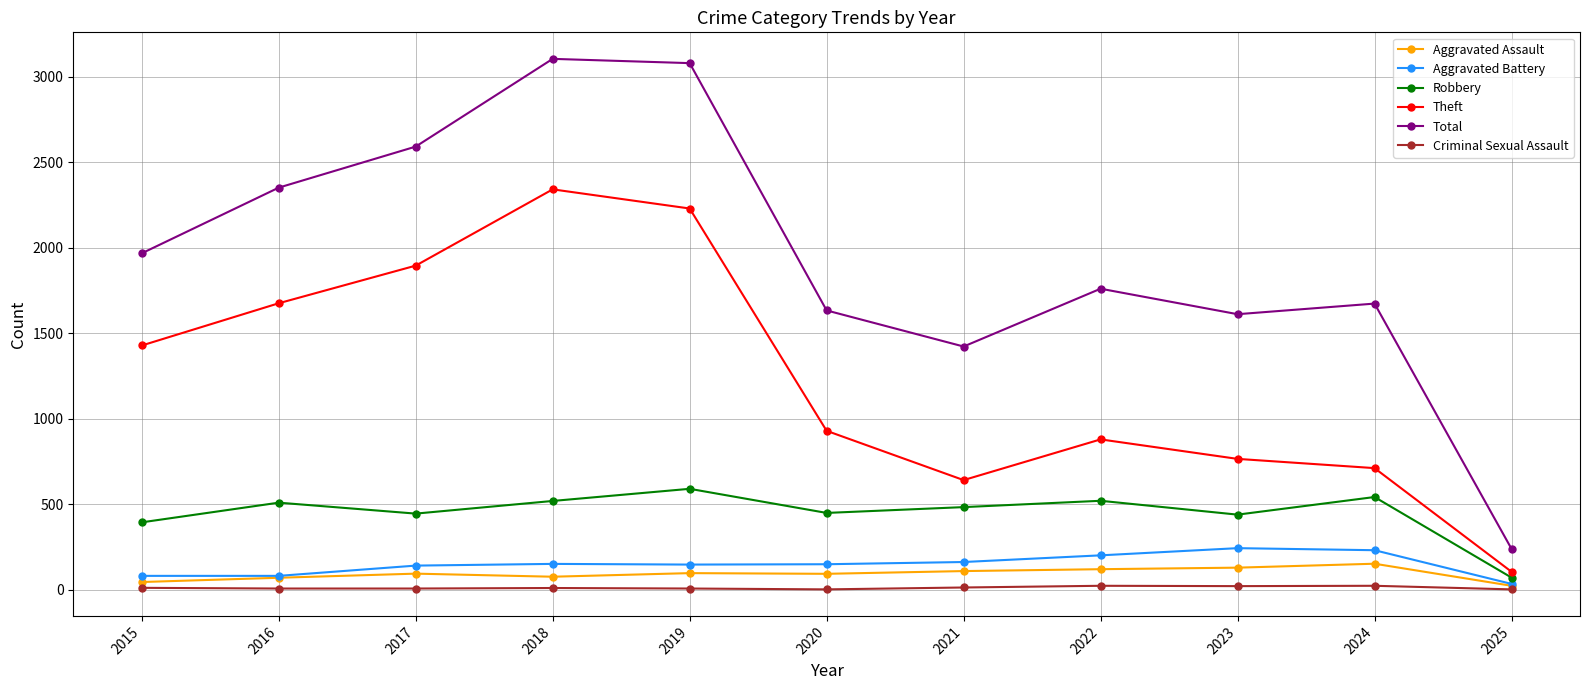

The value of Total at 2019 is 3080. True or false?

True